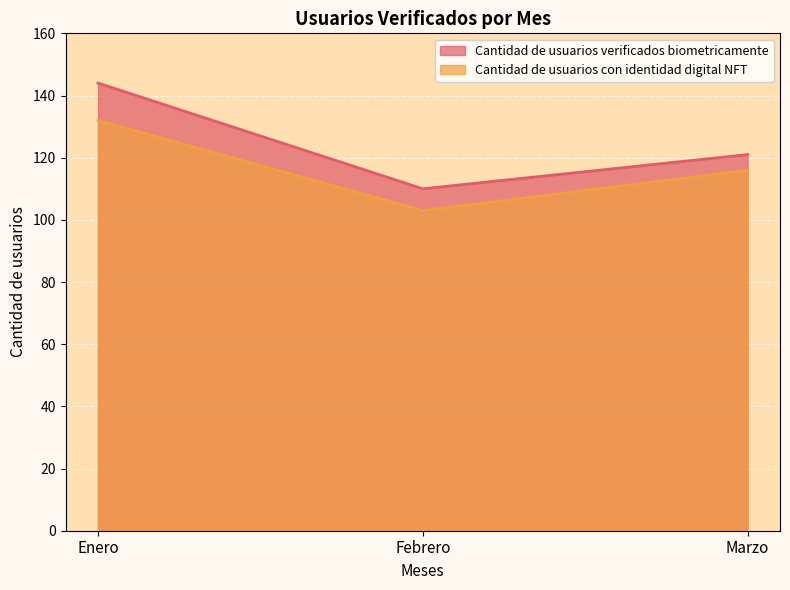

Rank the categories by Cantidad de usuarios verificados biometricamente value from lowest to highest.

Febrero, Marzo, Enero